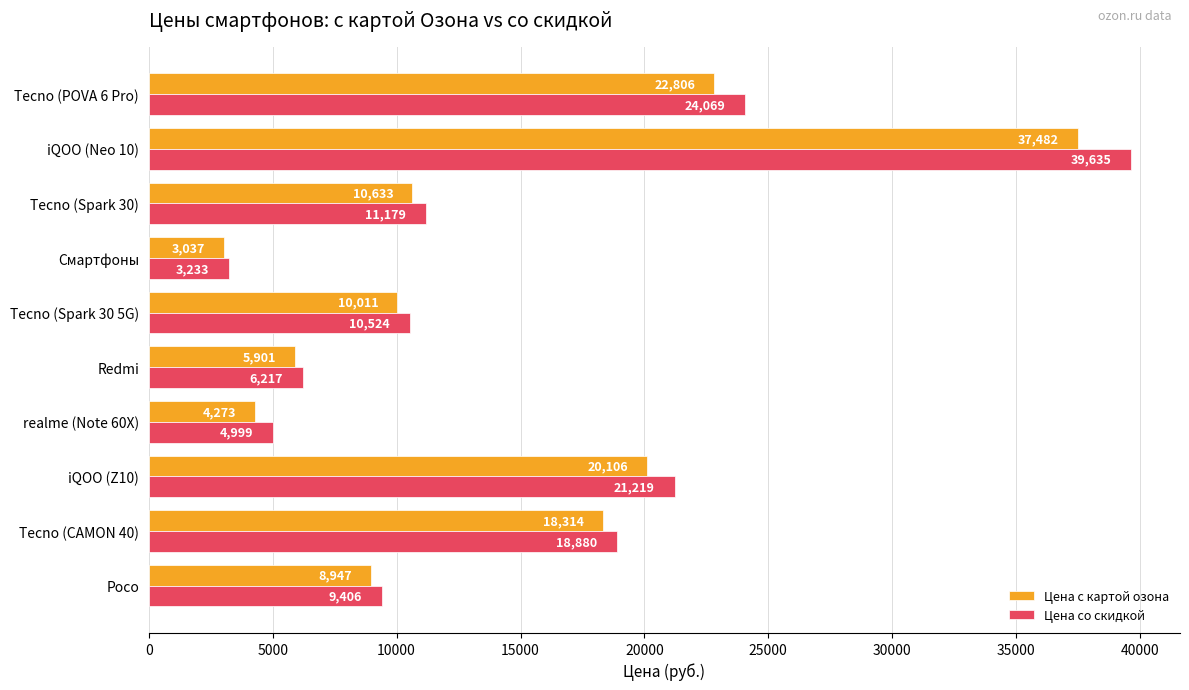

What is the difference between the highest and lowest values at Смартфоны?

196